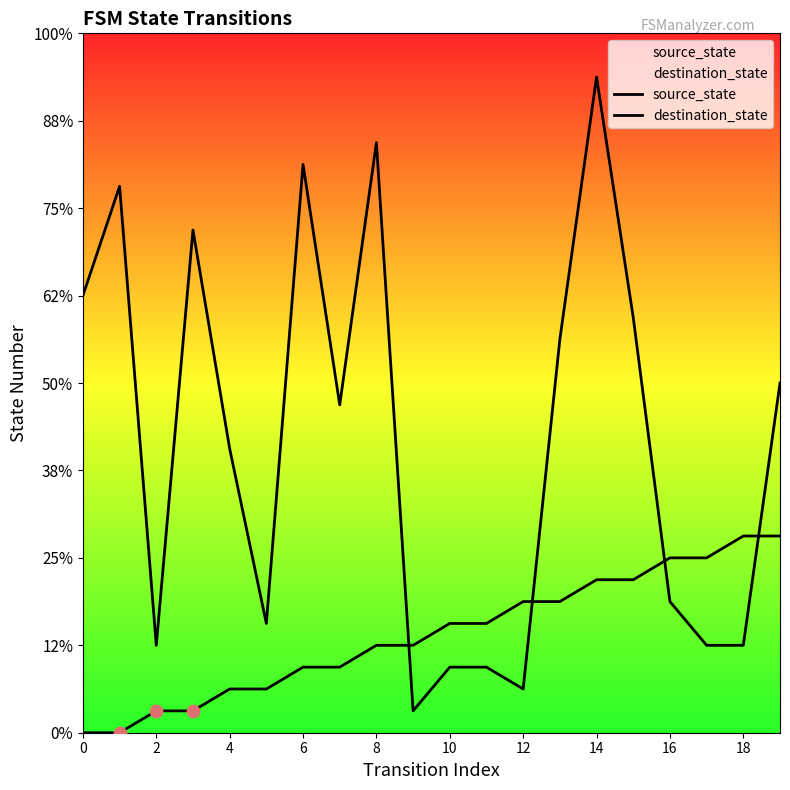

Is the value of source_state at 6 greater than the value of destination_state at 18?

No